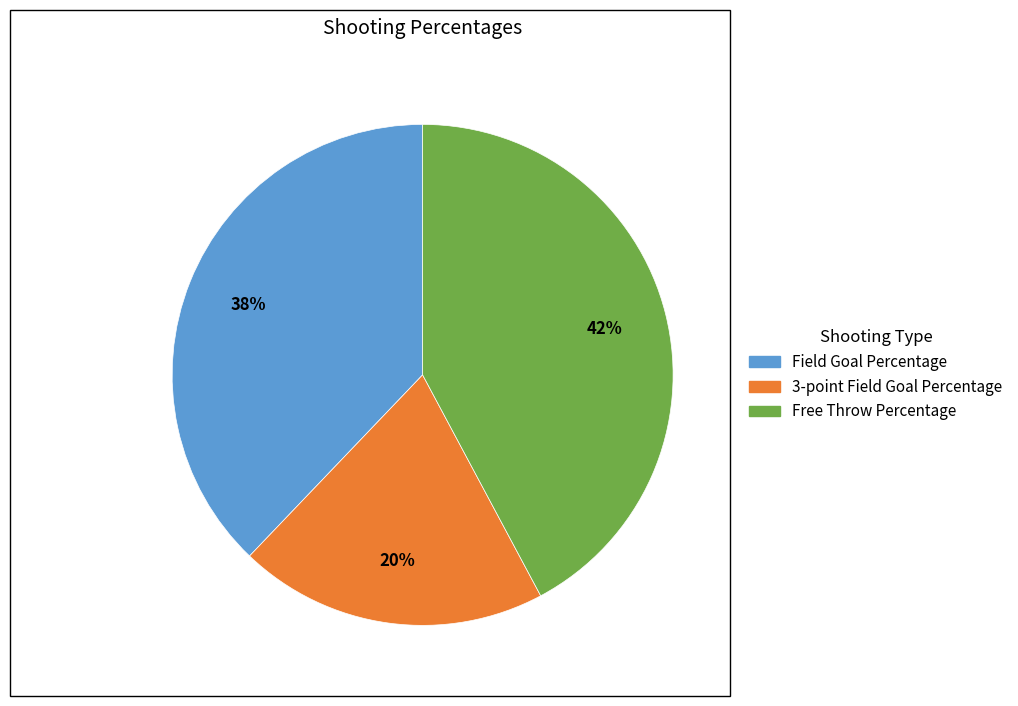

Between Free Throw Percentage and 3-point Field Goal Percentage, which is larger?

Free Throw Percentage